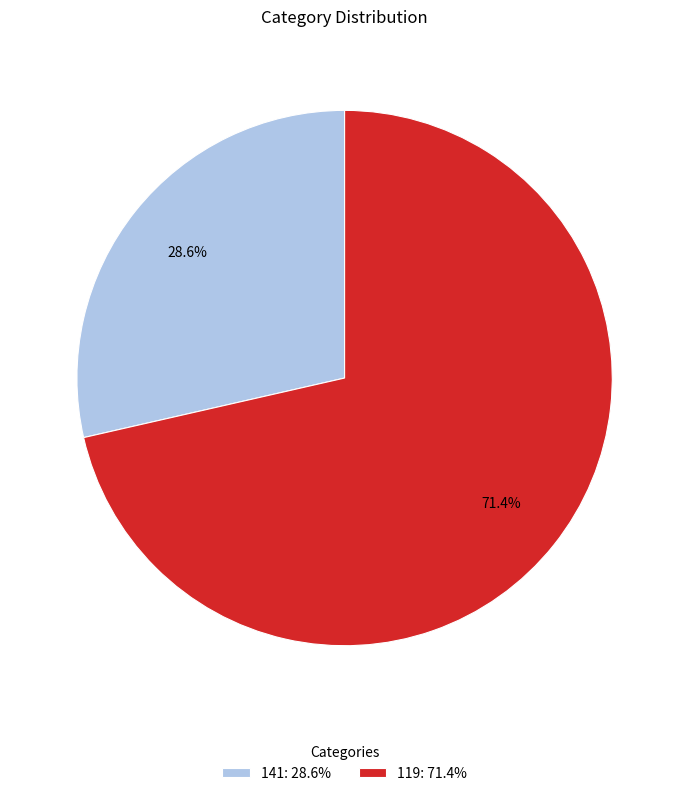

Rank the categories by value from highest to lowest.

119, 141